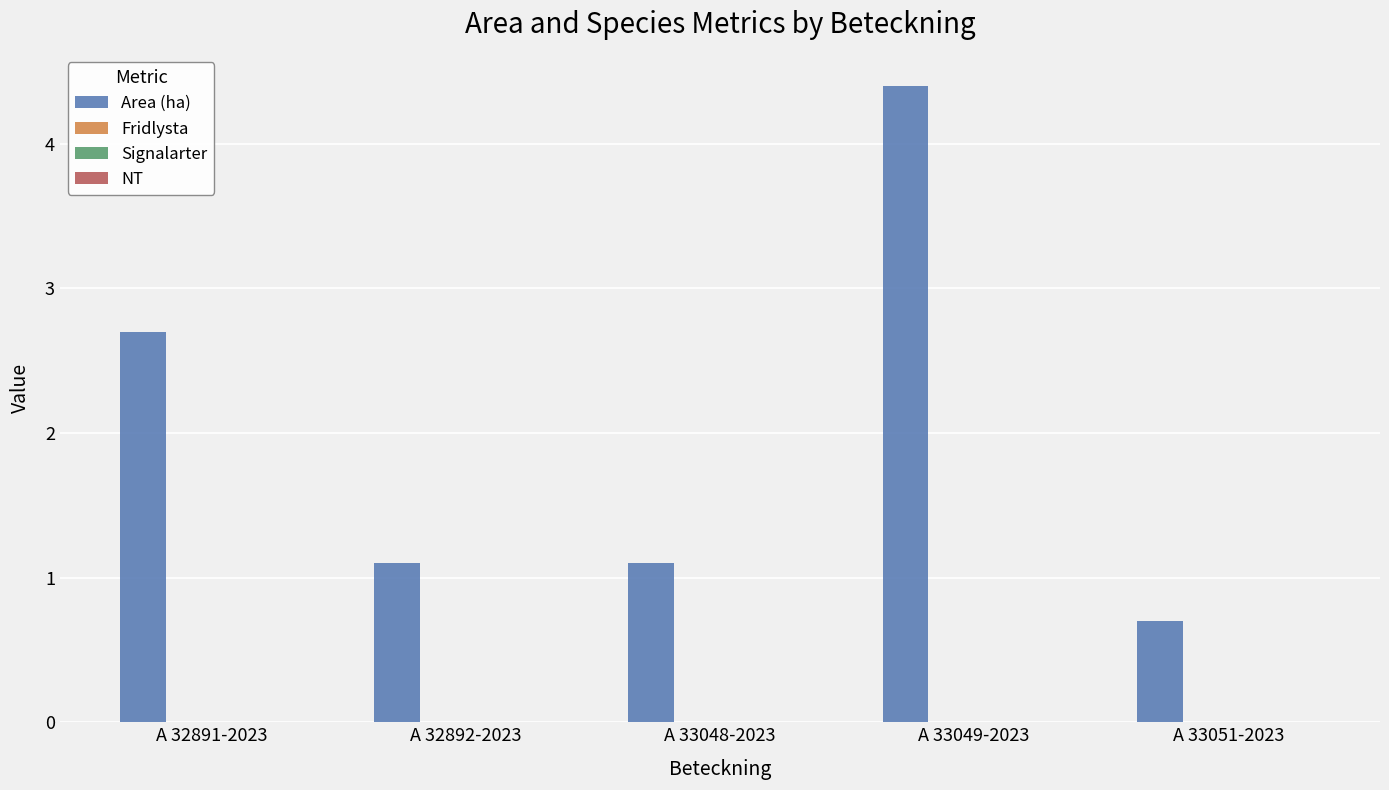

What is the sum of all values?

10.0